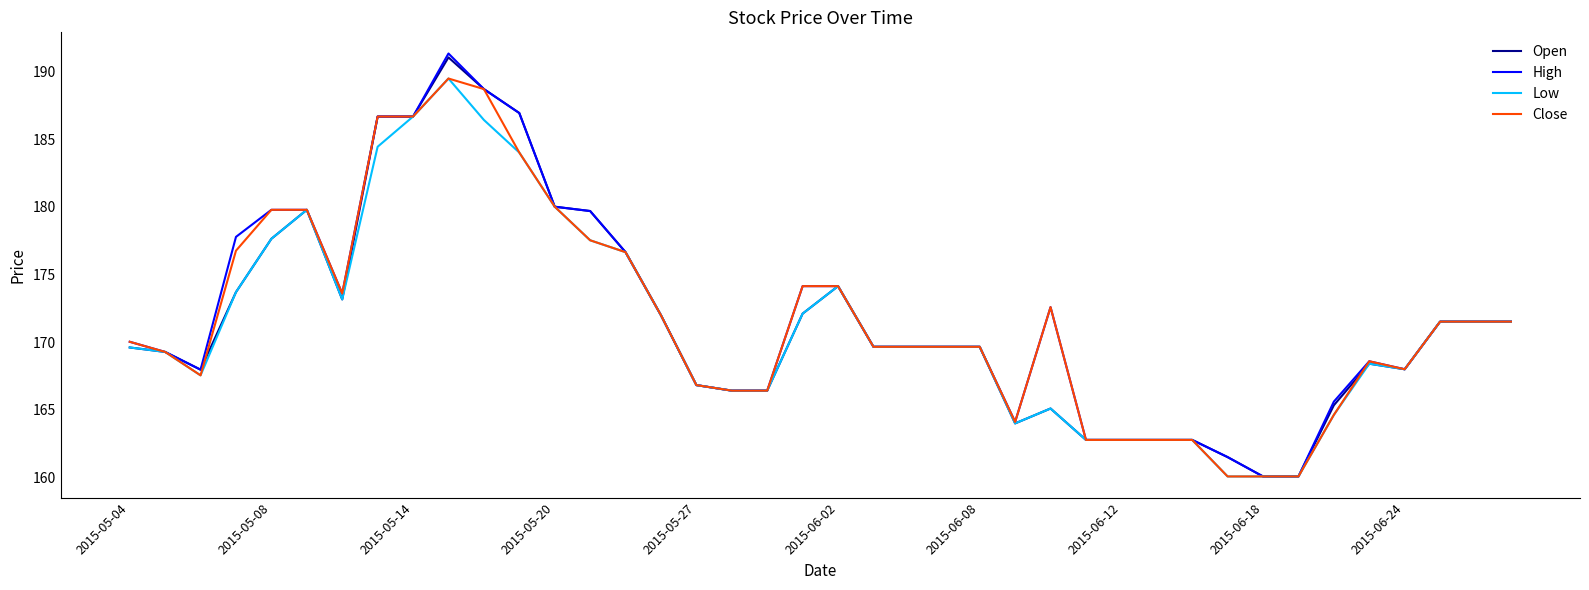

At how many categories does at least one series exceed 175?

11